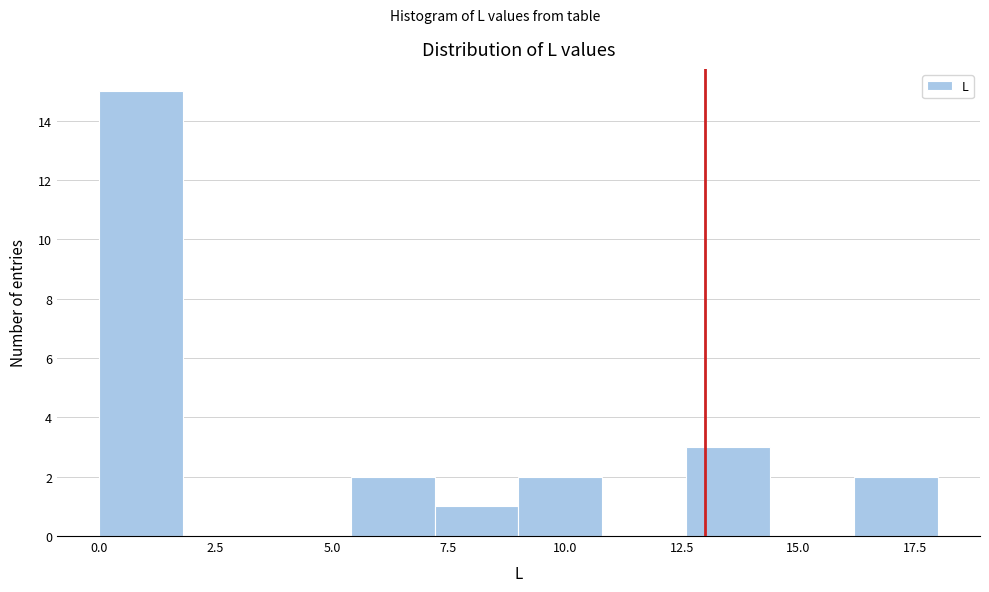

Around what value on the x-axis is the tallest bar? Give the approximate position of its centre, as read against the axis.

1.0